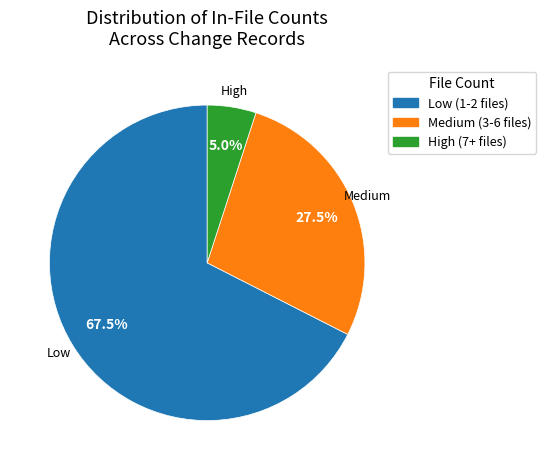

Does any single category account for the majority?

Yes